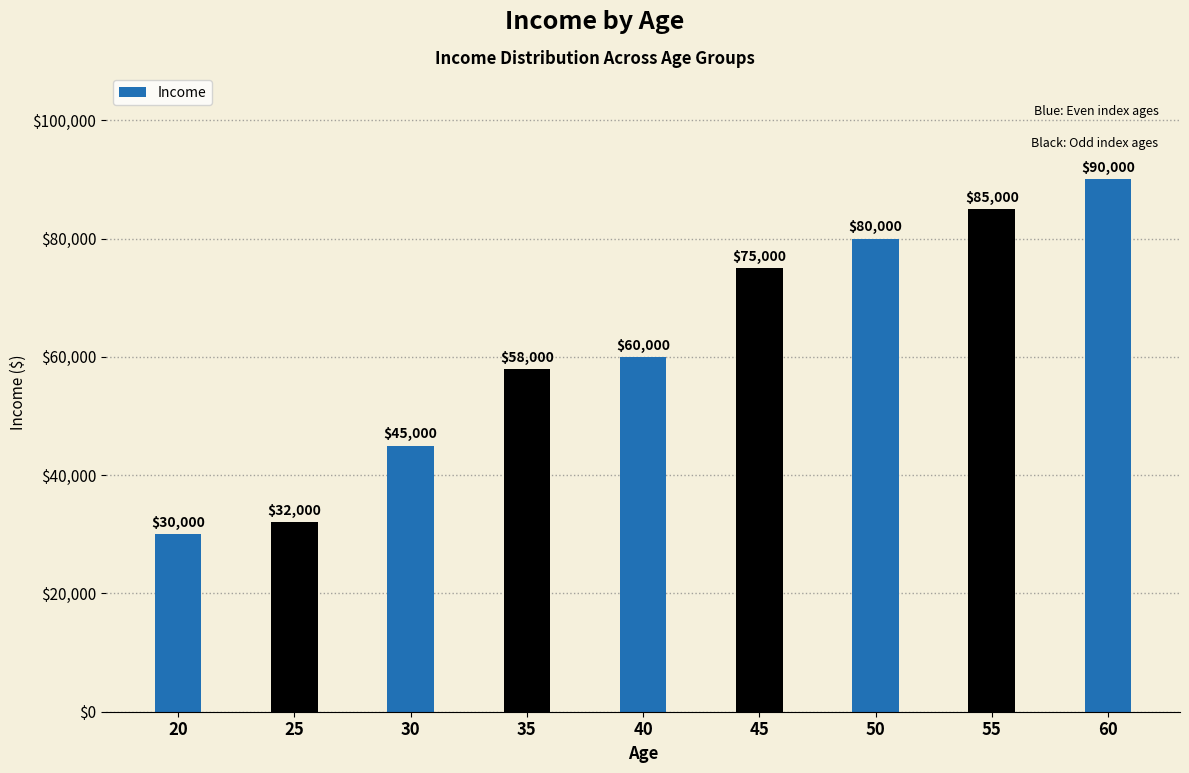

What is the value of the 4th bar from the left?

58000